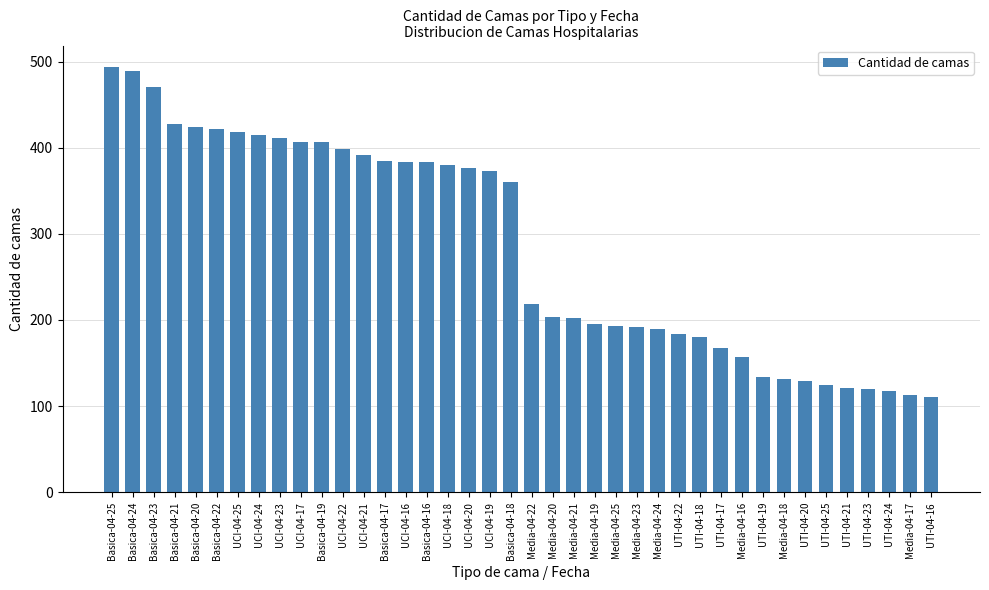

What is the difference between the maximum and minimum values?

383